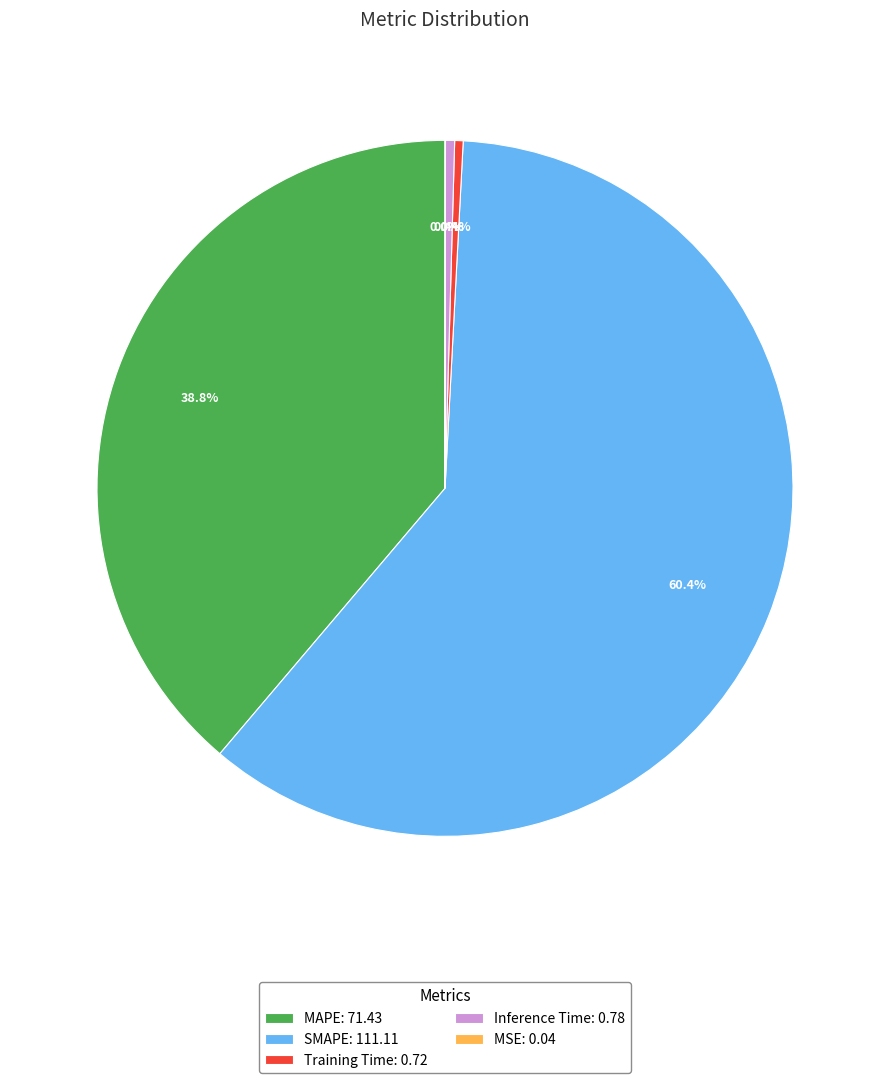

True or false: MAPE accounts for 49% of the total.

False